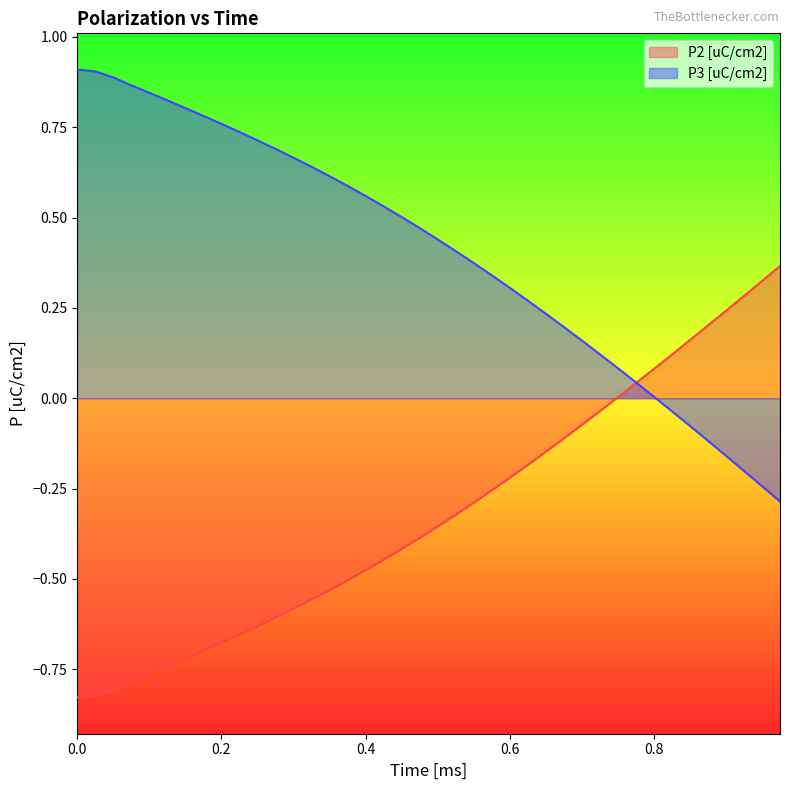

Rank the series by their average value, from highest to lowest.

P3 [uC/cm2], P2 [uC/cm2]